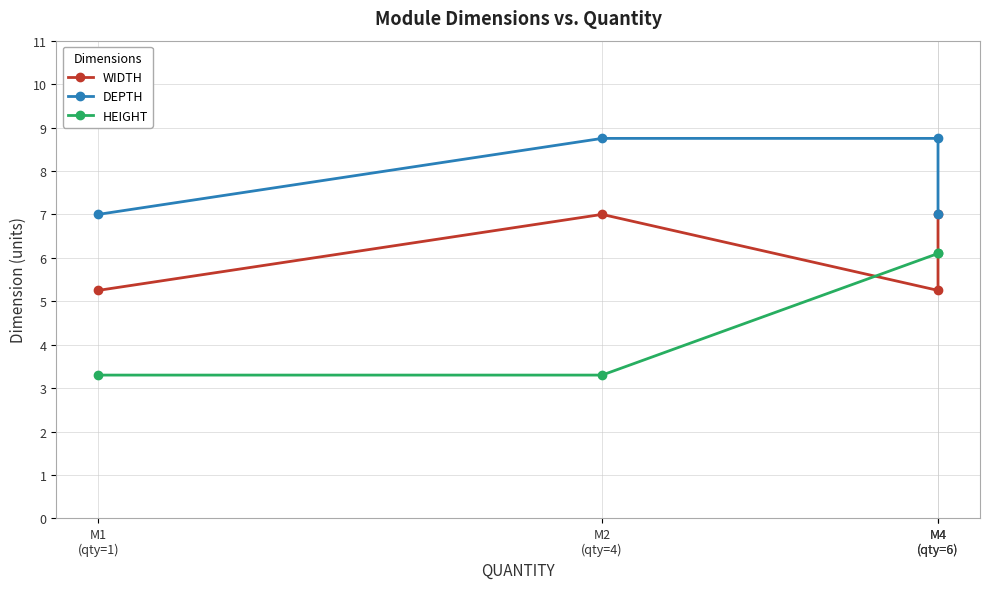

Does the chart display data point markers on the line(s)?

Yes